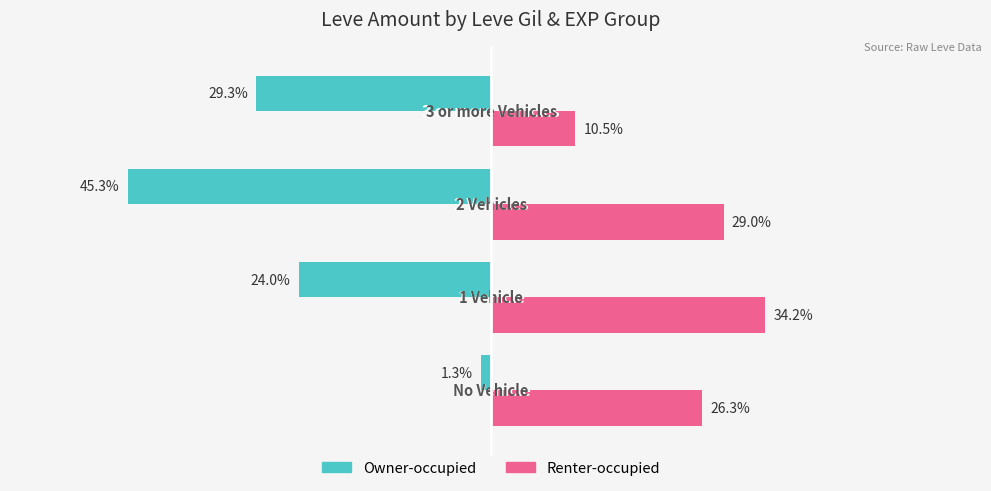

Which series has the widest spread of values?

Owner-occupied